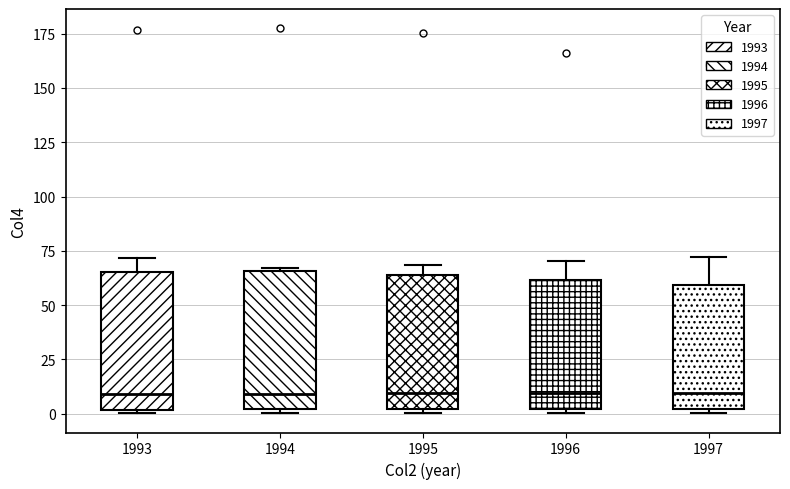

Where is the upper edge of the box at x = 1995 on the y-axis? The values are not printed on the chart, so give them approximately, as read against the axis.

65